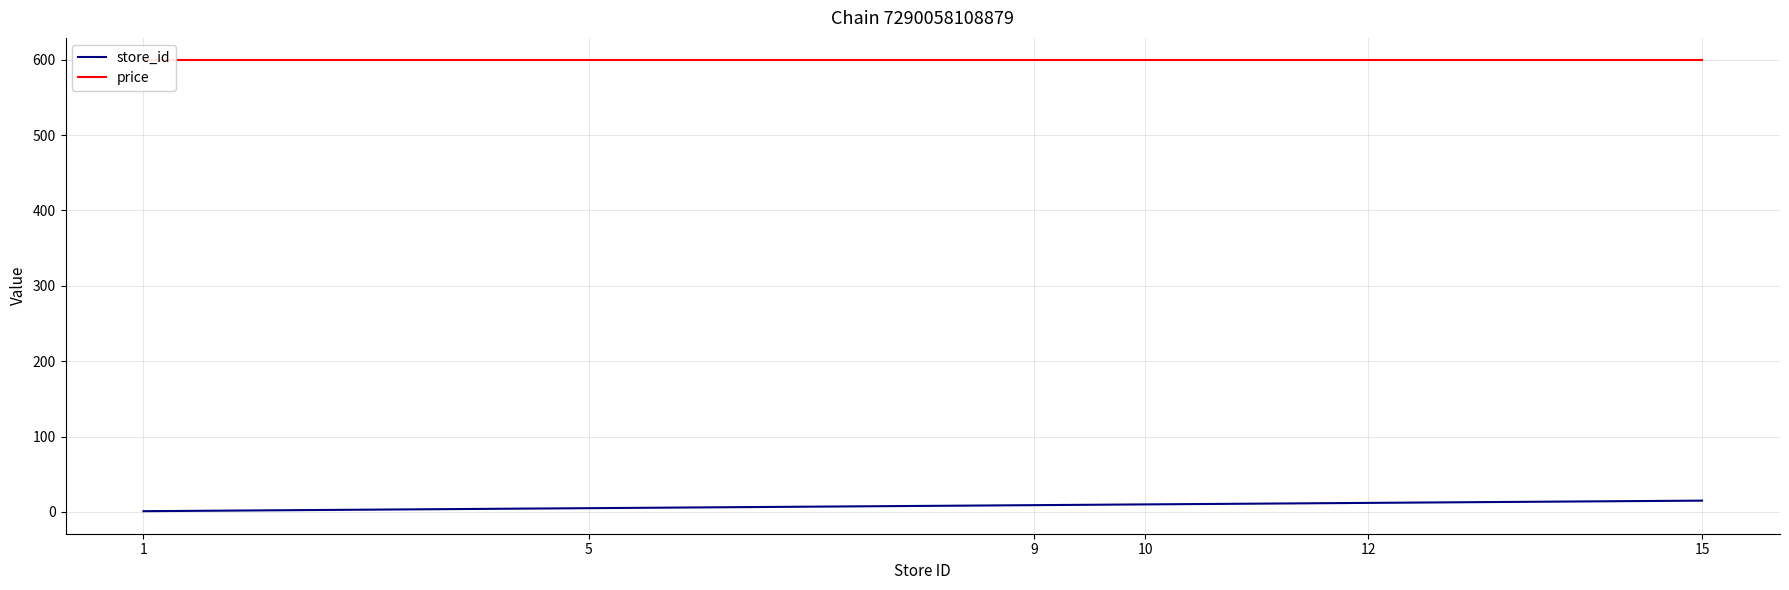

How many values in the store_id series are below 10?

3